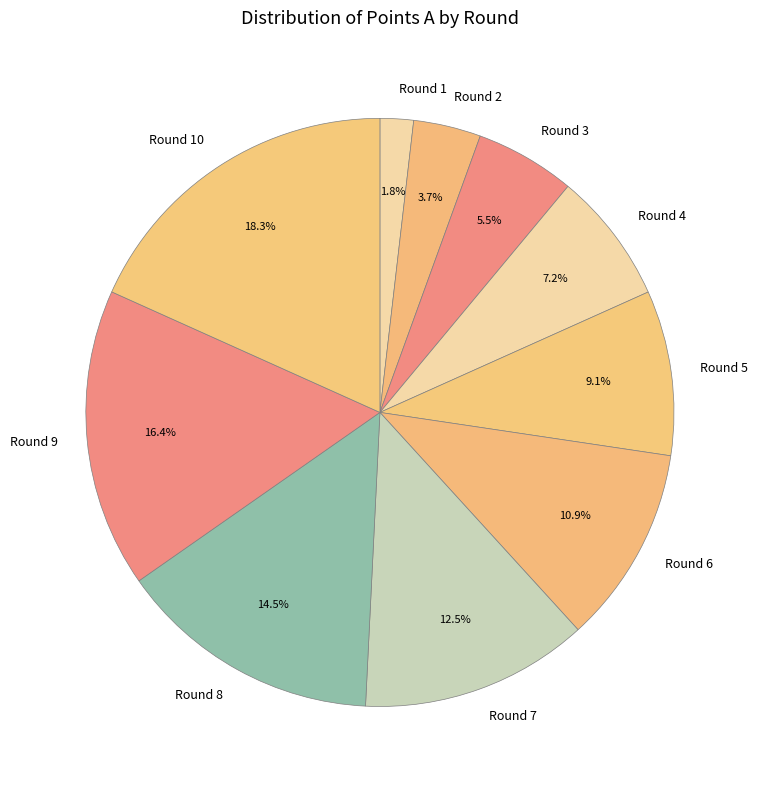

Which category has the biggest portion of the pie?

Round 10